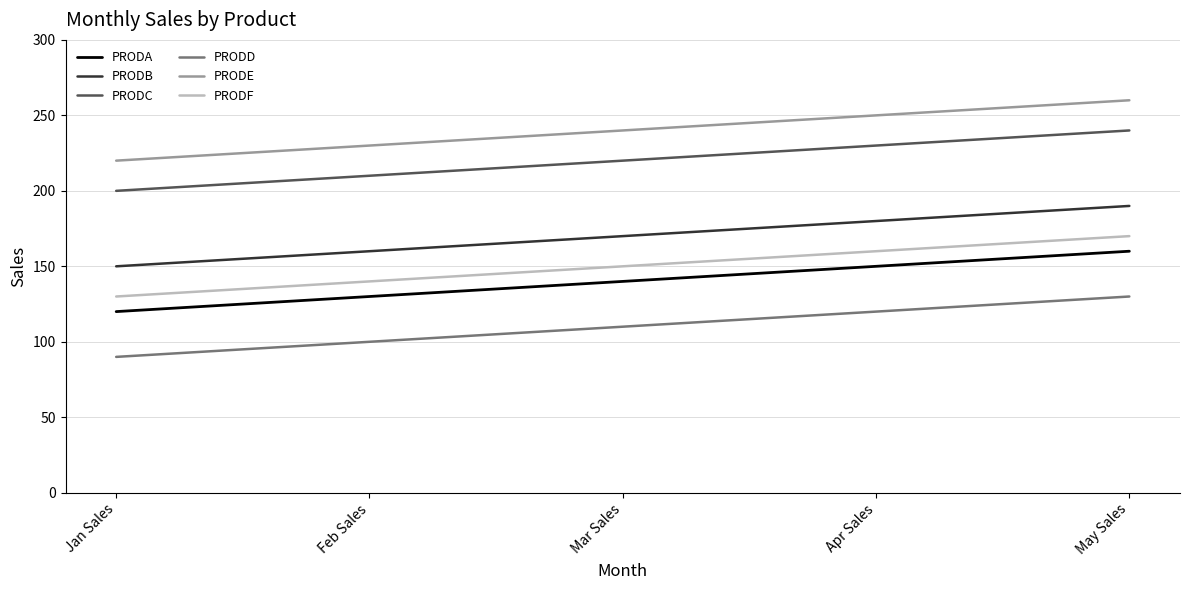

What is the difference between the highest and lowest values at Mar Sales?

130